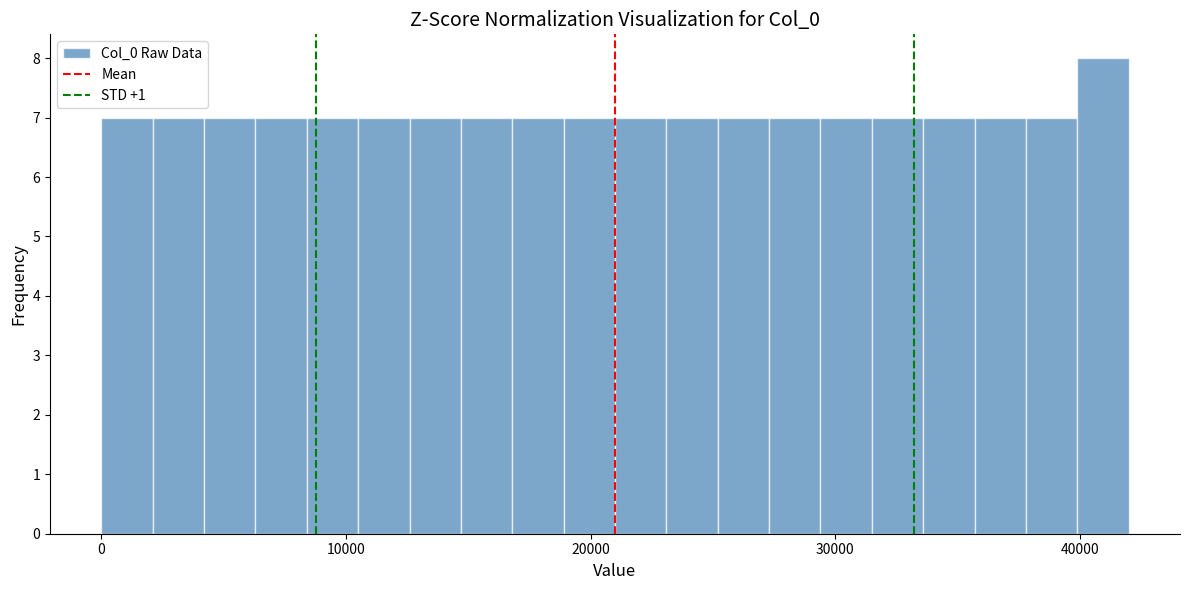

Around what value on the x-axis is the tallest bar? Give the approximate position of its centre, as read against the axis.

41000